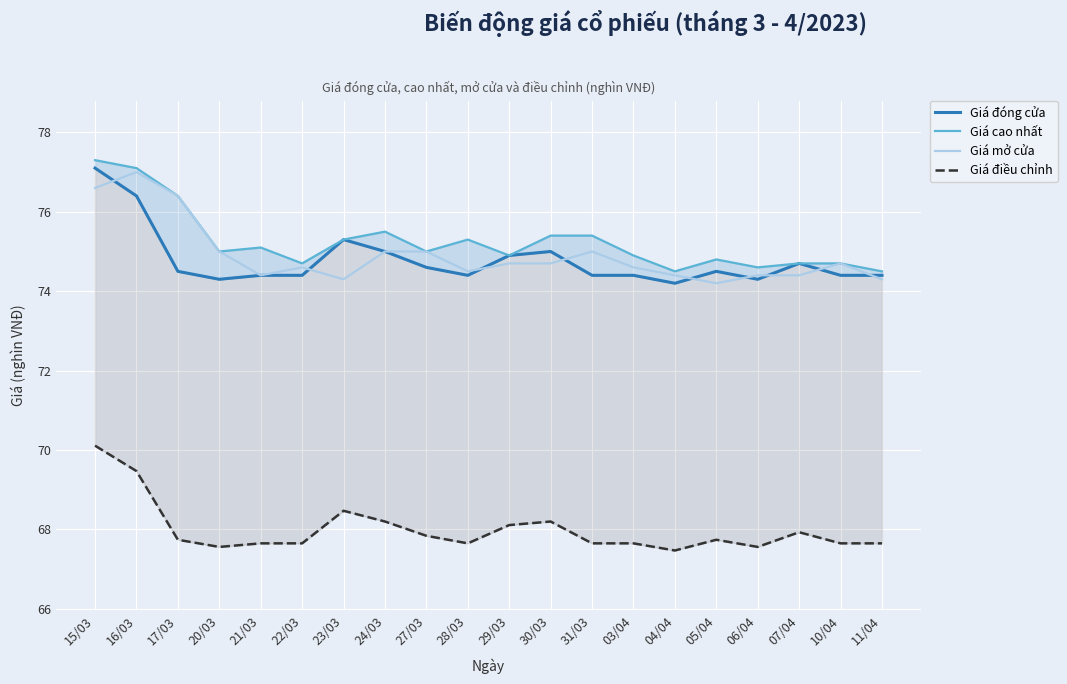

At which label does Giá cao nhất reach its peak?

15/03